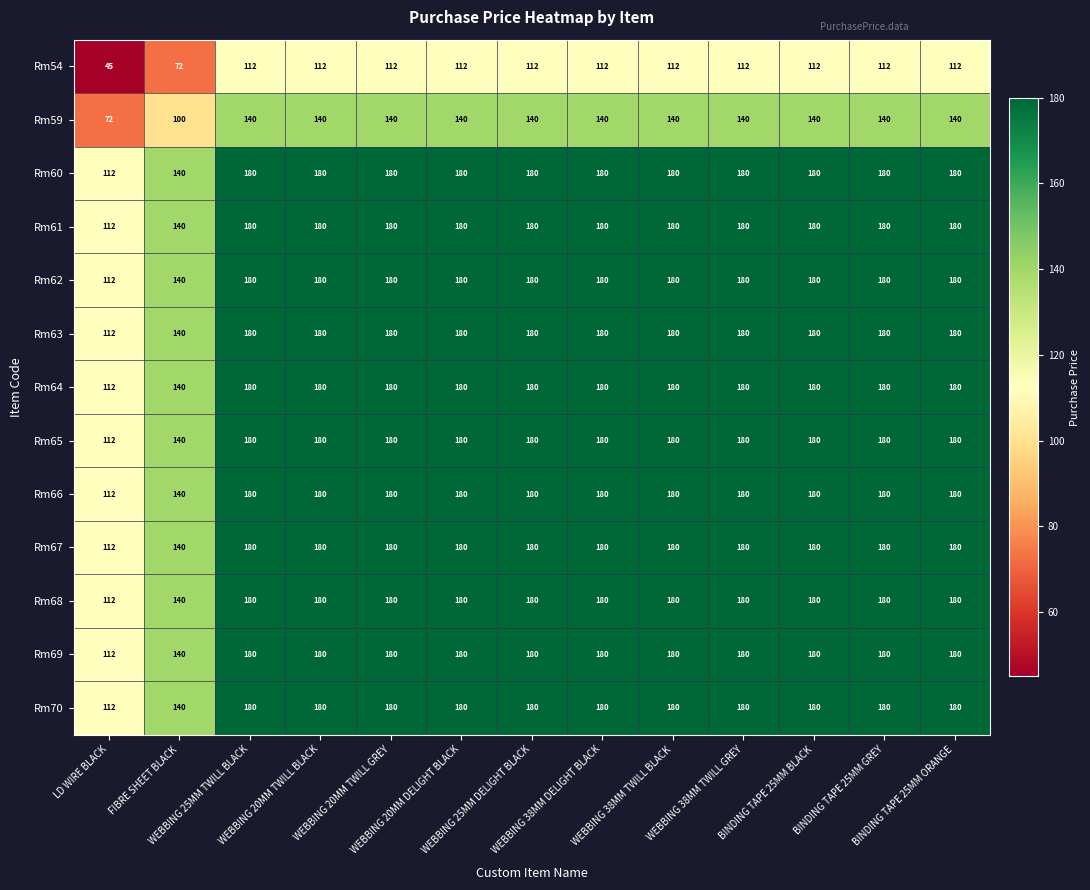

What is the difference between the maximum and minimum values in the Rm64 series?

68